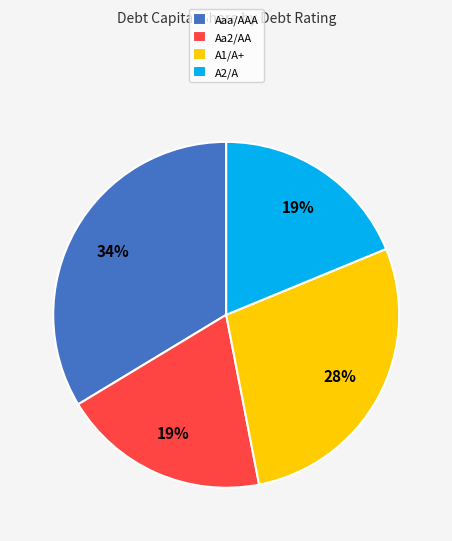

The A1/A+ slice represents 28% of the pie. True or false?

True